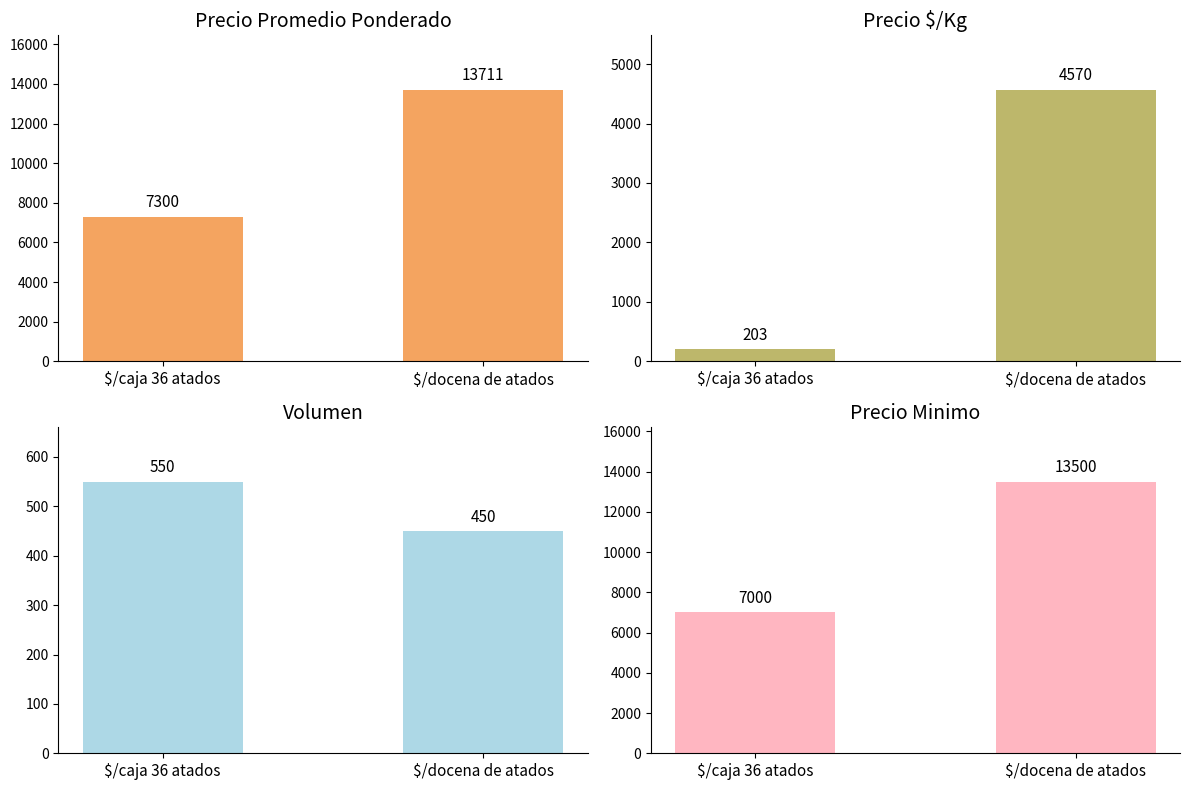

Rank the series by their maximum value, from highest to lowest.

Precio promedio ponderado, Precio minimo, Precio $/Kg, Volumen